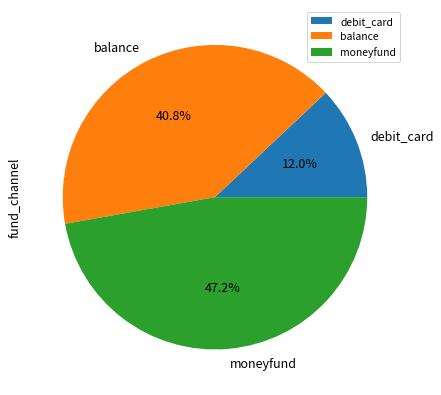

Rank the categories by value from lowest to highest.

debit_card, balance, moneyfund